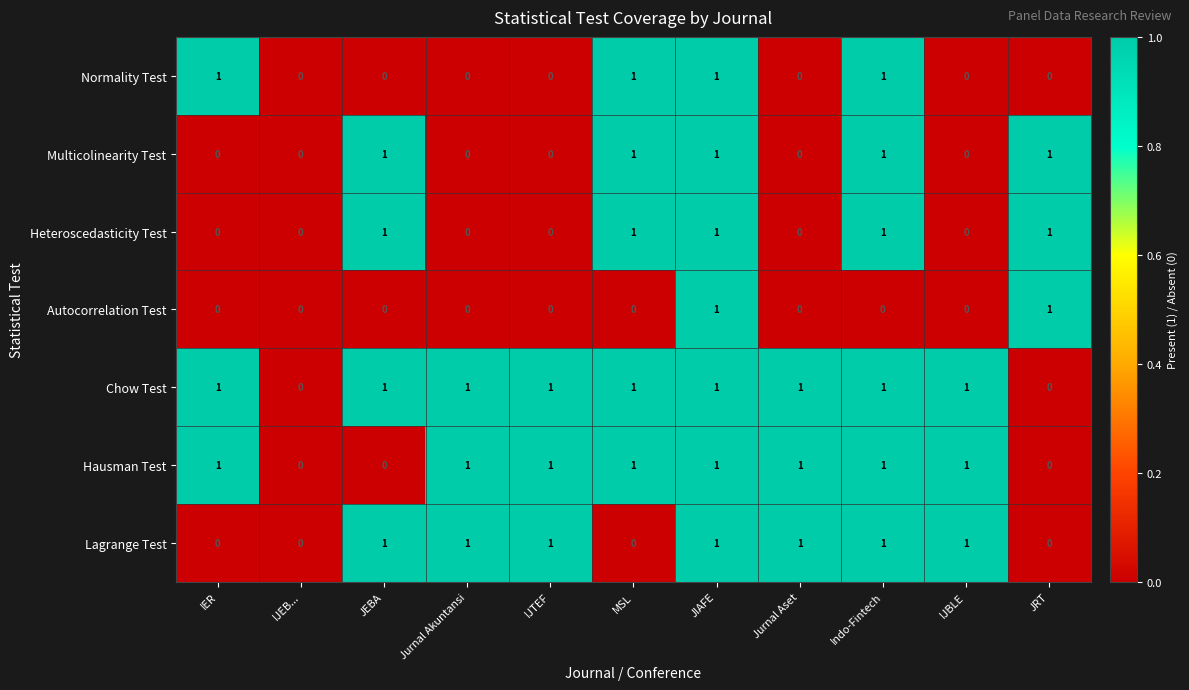

How many Normality Test values are between 0 and 1?

11